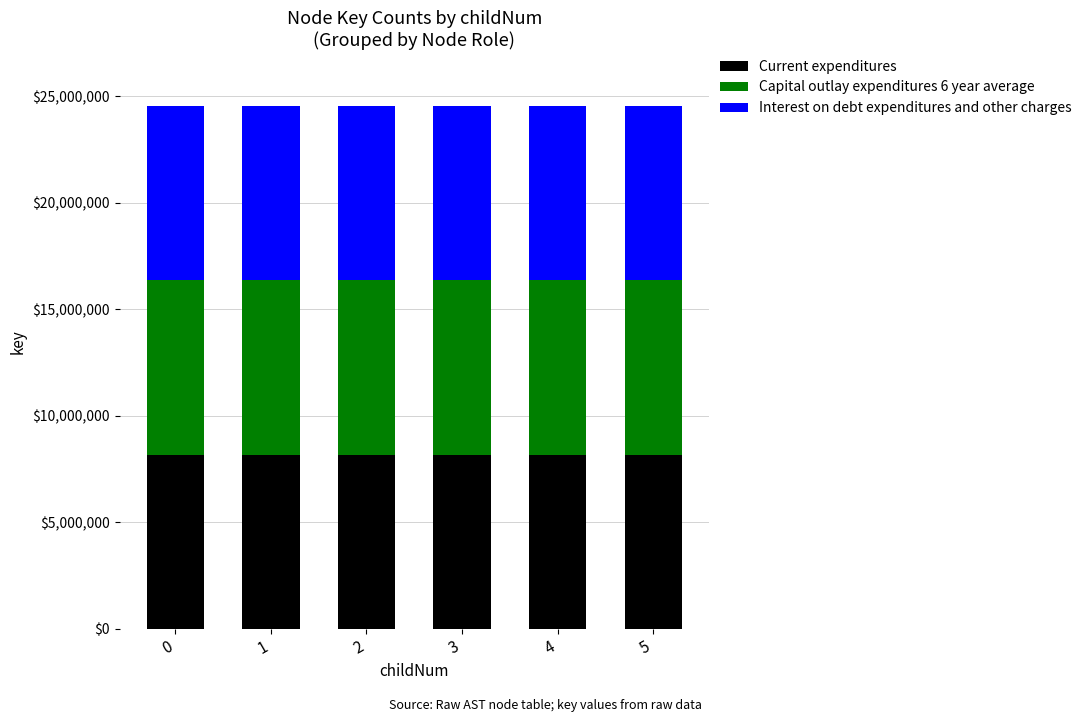

What is the highest value of the Current expenditures series?

8174498